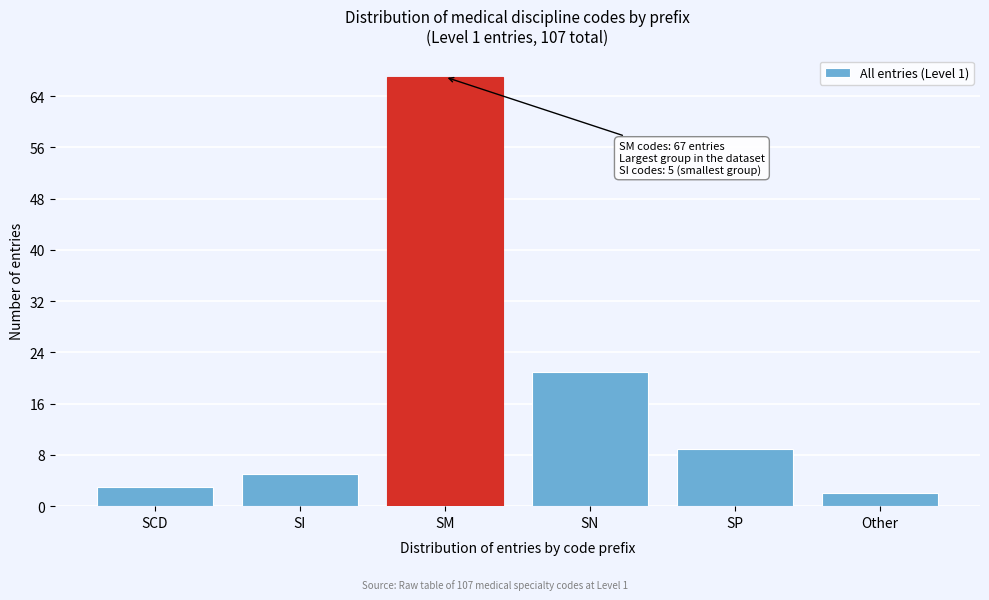

Reading right to left, list all the values displayed in this chart.

Other=2	SP=9	SN=21	SM=67	SI=5	SCD=3